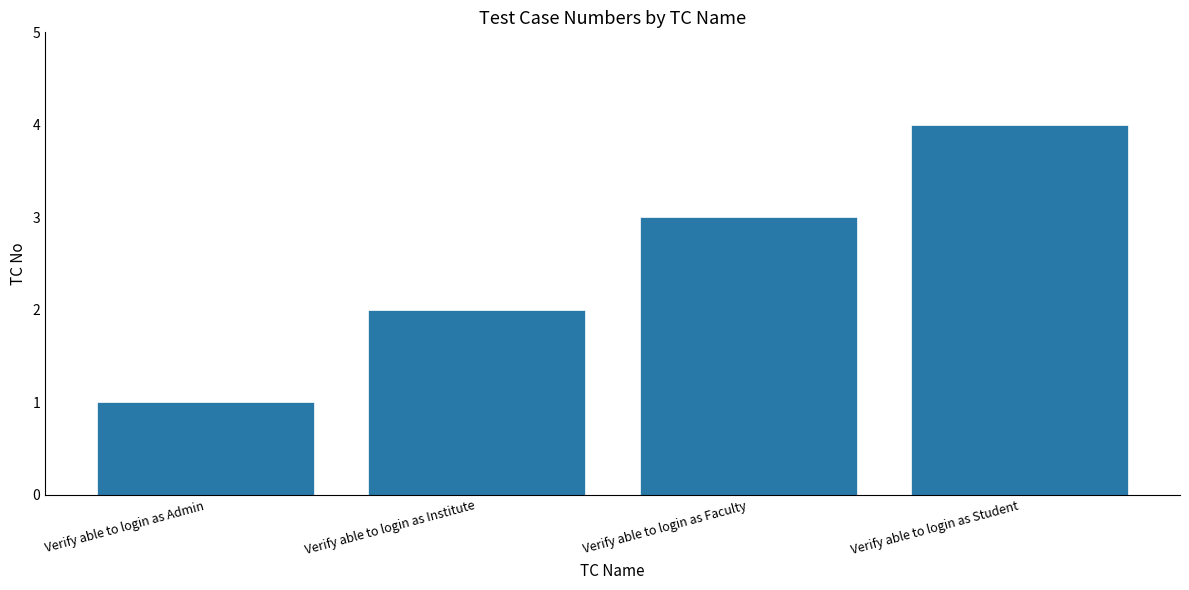

What is the sum of the values at Verify able to login as Institute and Verify able to login as Student?

6